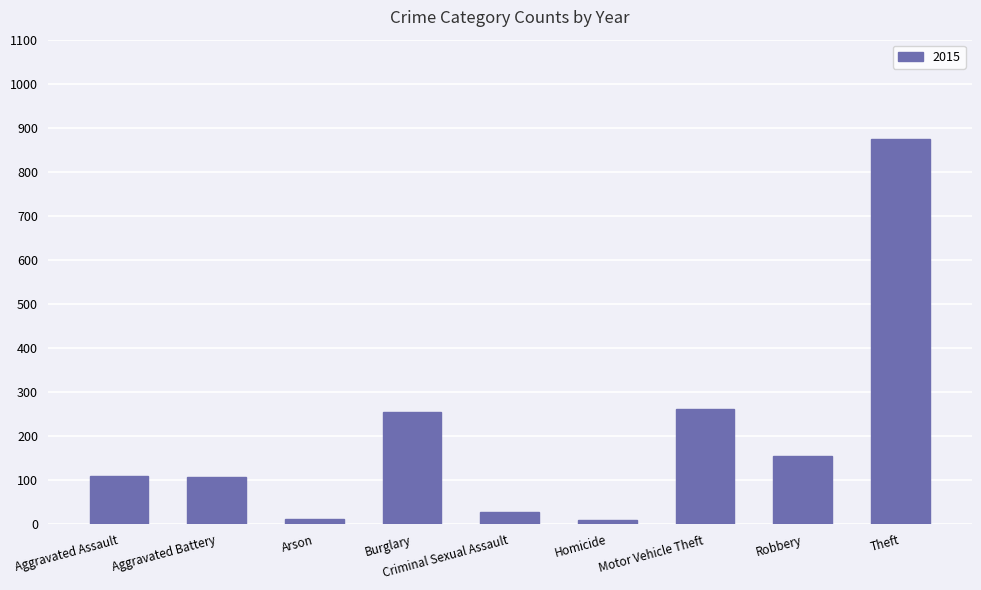

Which category has the highest value across all series?

Theft